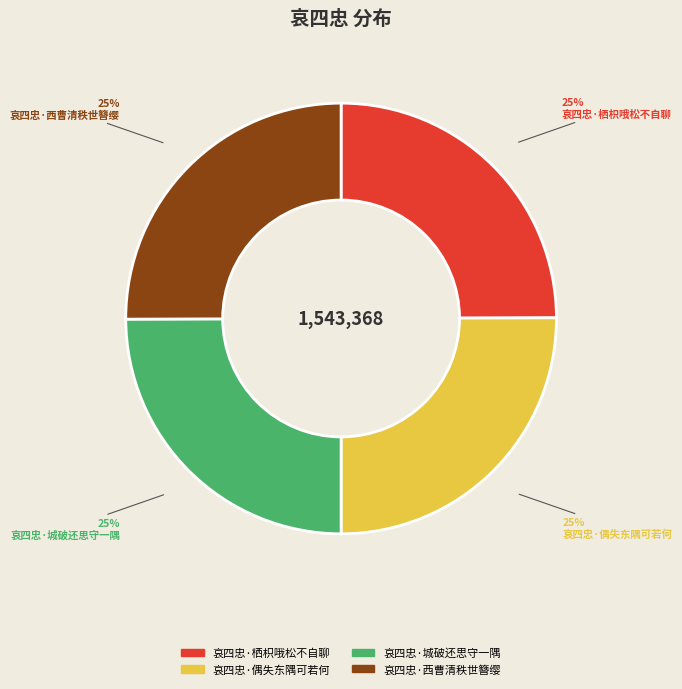

Does 哀四忠·西曹清秩世簪缨 represent more than half of the total?

No